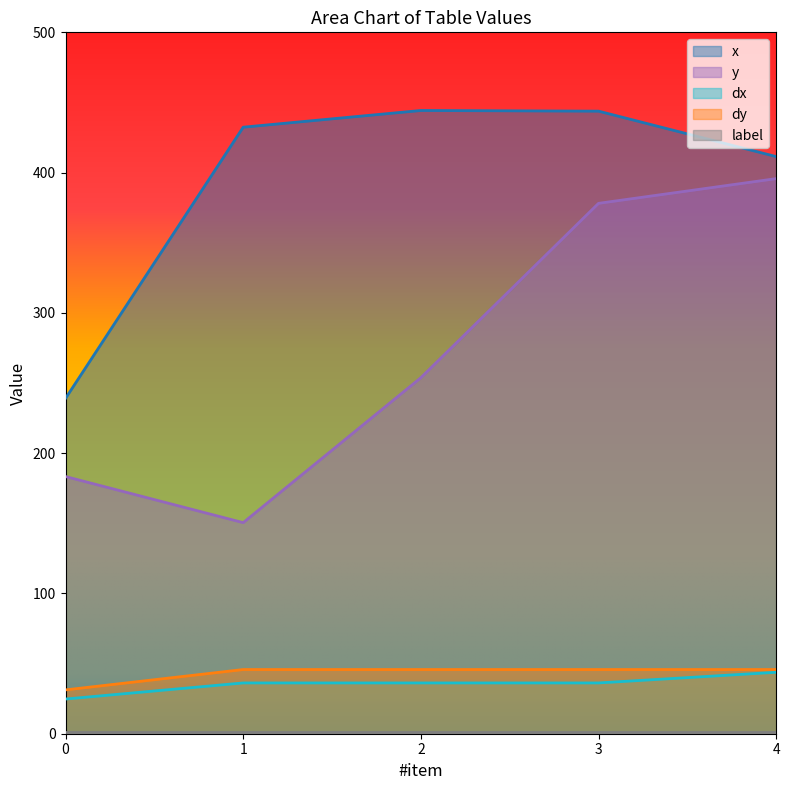

Is it true that x equals 444.3 at 2?

True